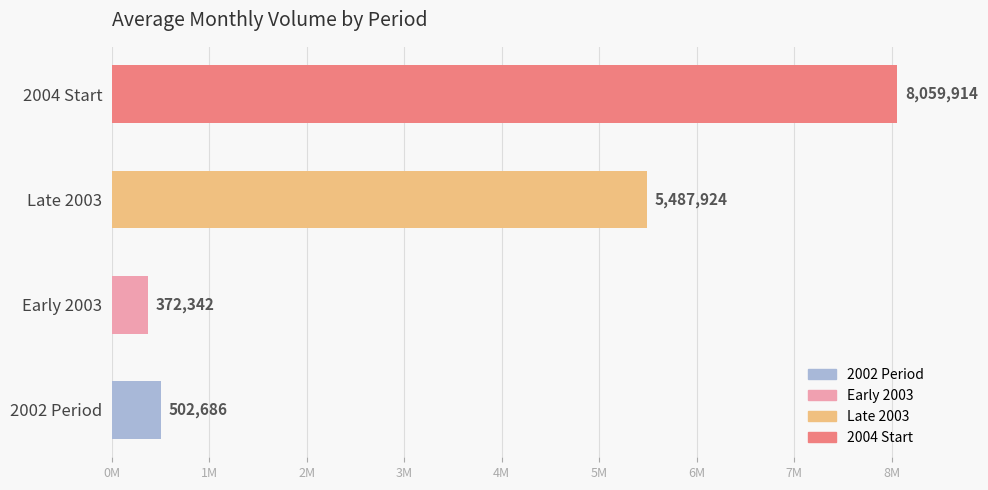

Which category has the lowest value across all series?

Early 2003